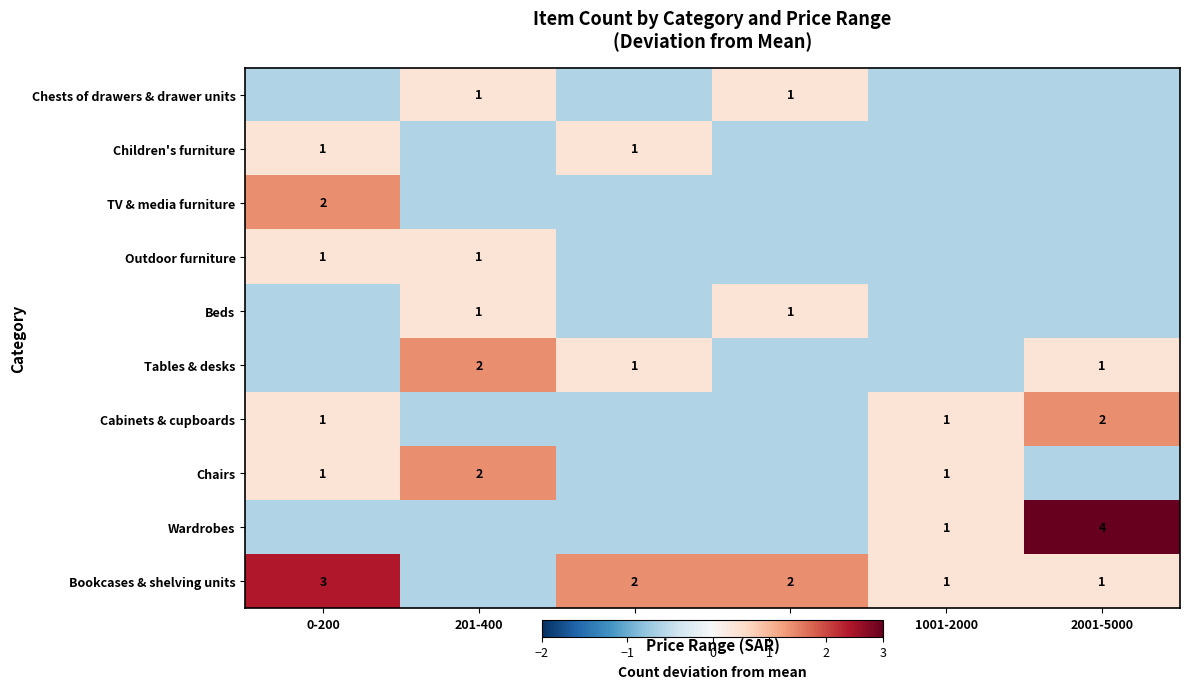

The value of Wardrobes at 1001-2000 is 0.4. True or false?

False